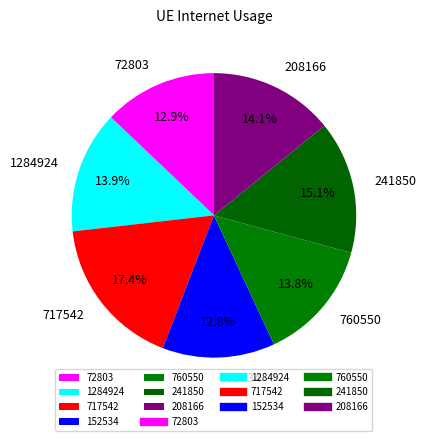

Is the sum of 208166 and 1284924 greater than half?

No